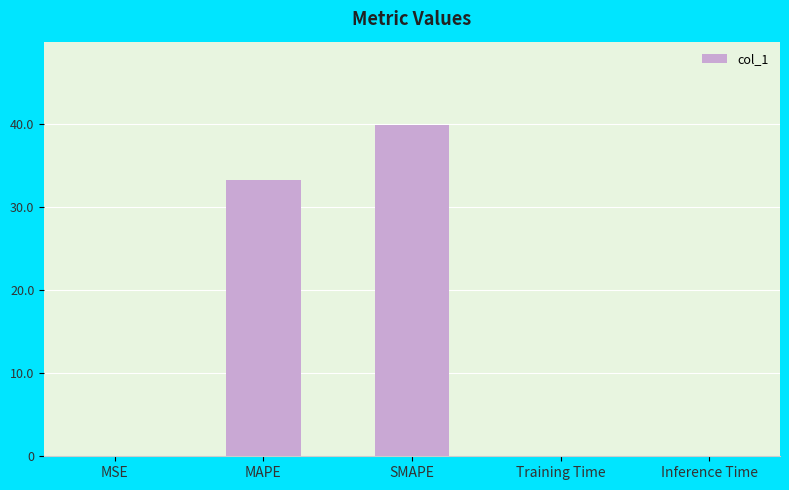

What is the change in value from MSE to MAPE?

+33.3